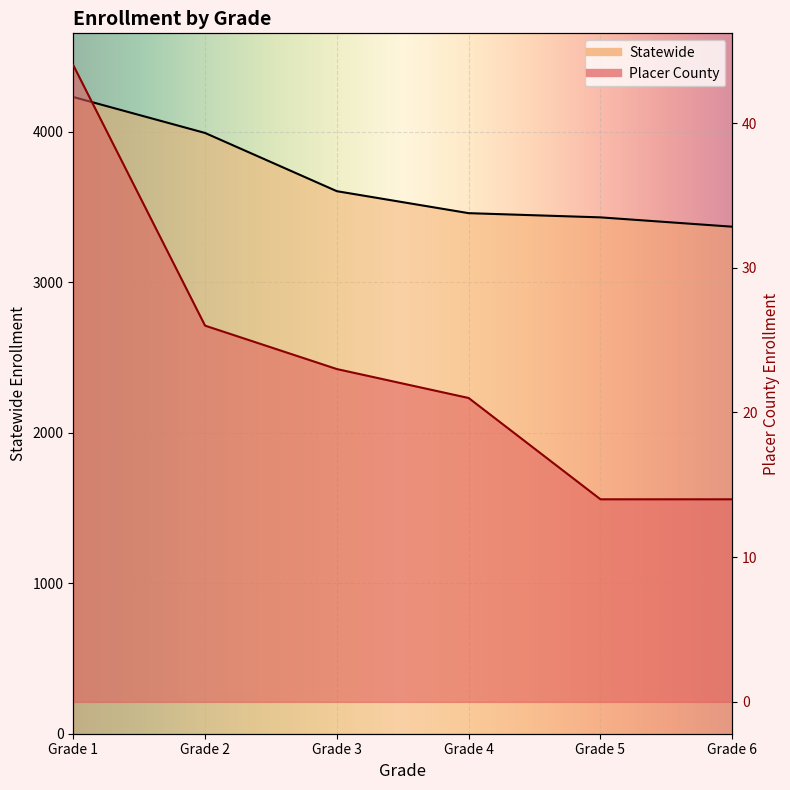

What is the total value across all series at Grade 1?

4276